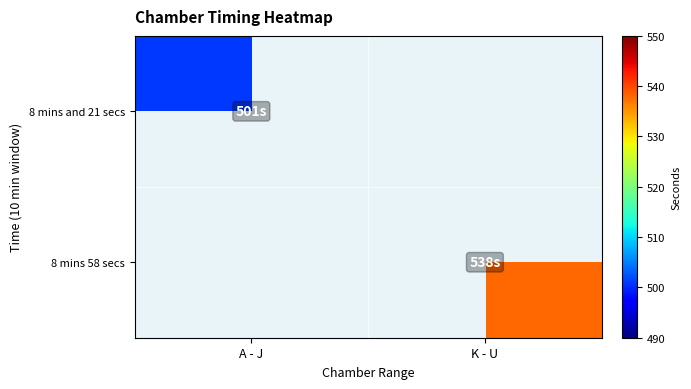

The value of 8 mins 58 secs at K - U is 538.0. True or false?

True